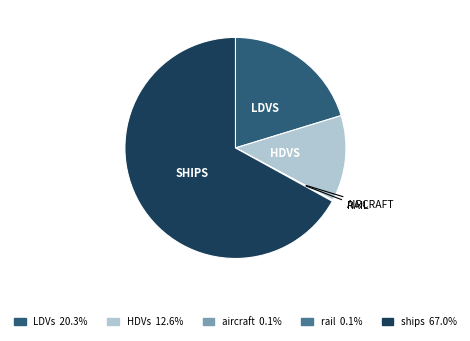

Is there a majority slice in this chart?

Yes